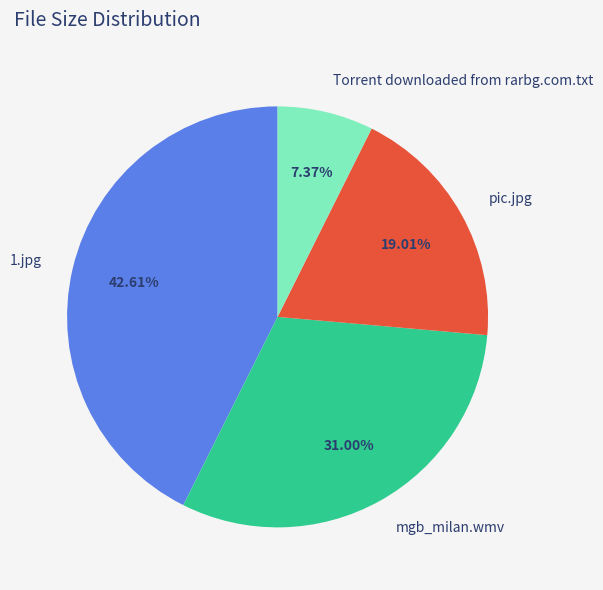

Which category has the biggest portion of the pie?

1.jpg